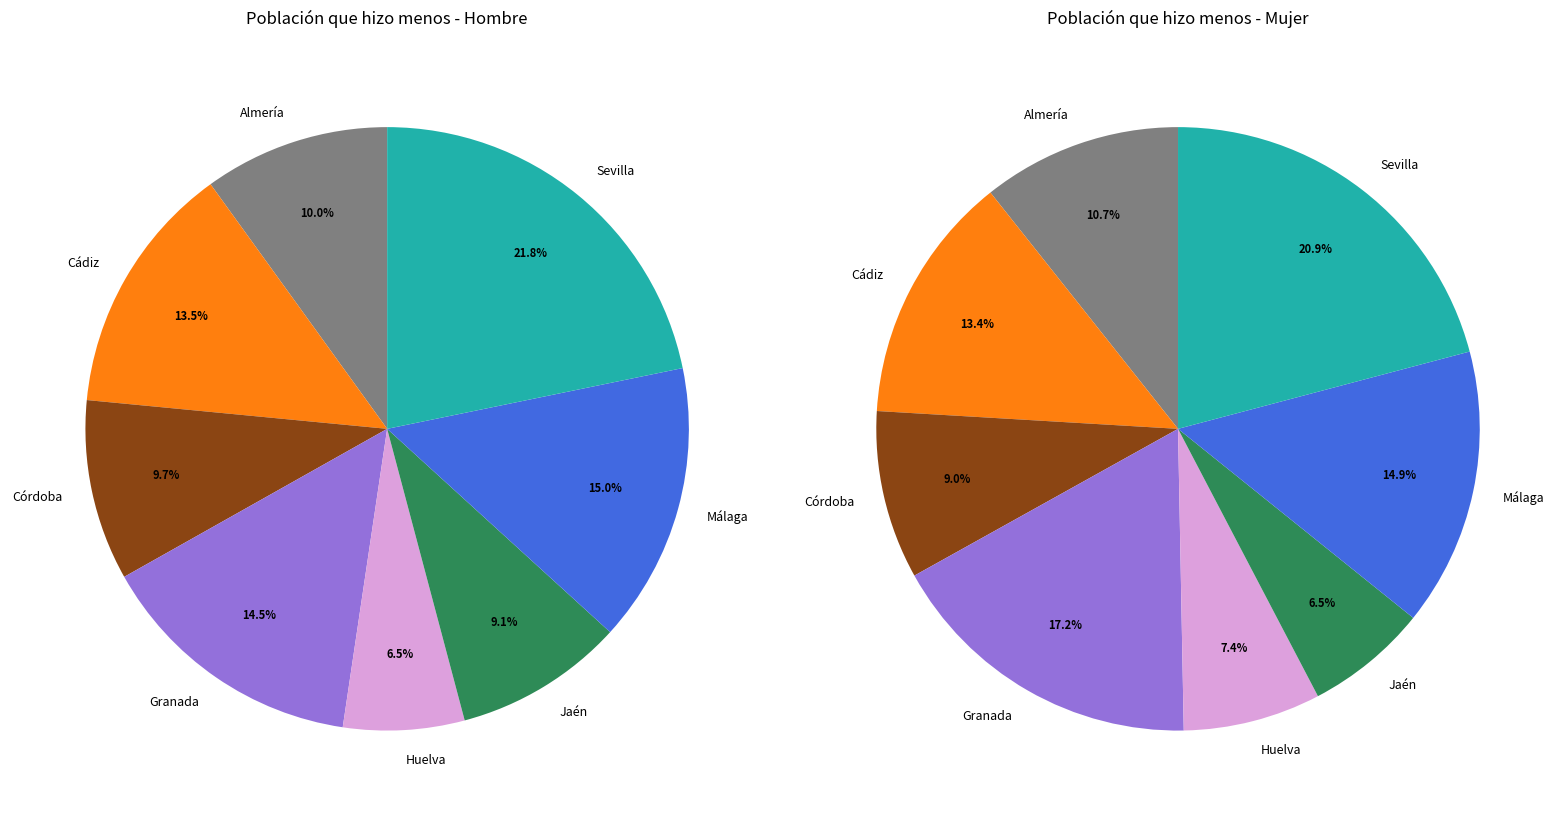

Which has a higher value, Huelva or Córdoba?

Córdoba